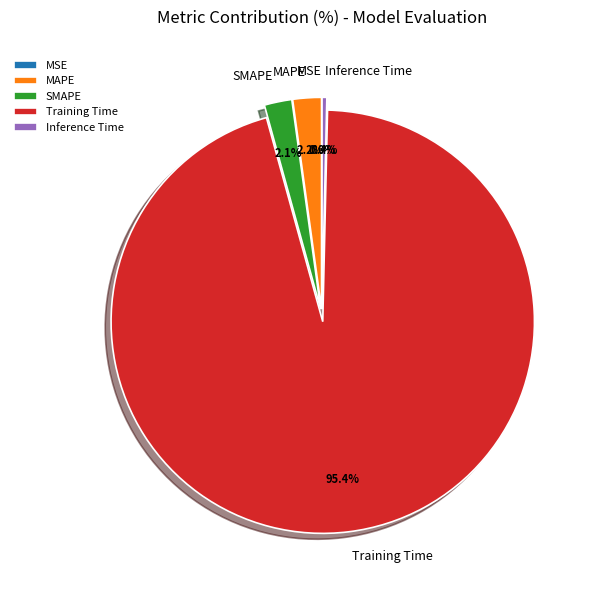

Do Training Time and Inference Time together represent more than half of the pie?

Yes